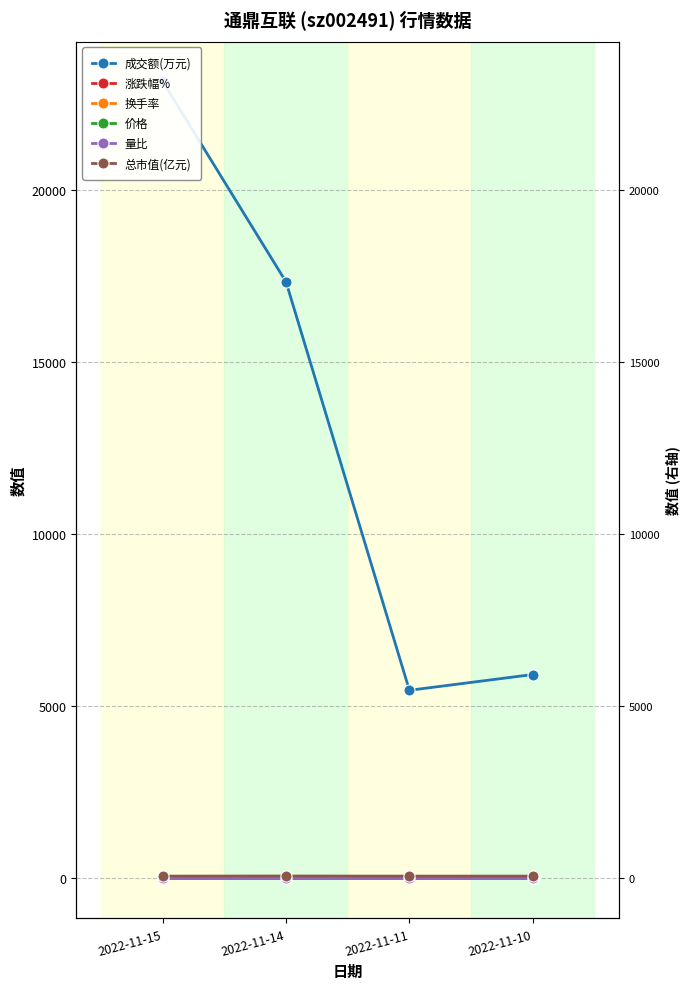

At which category does 换手率 reach its first local valley?

2022-11-11